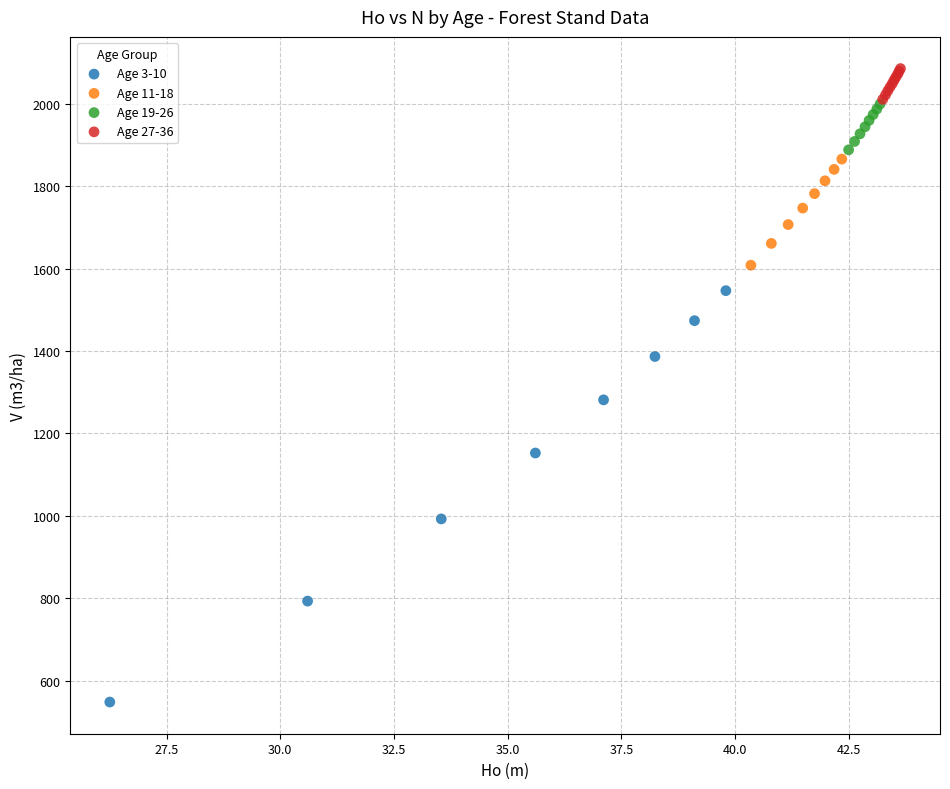

Which series contains the lowest Y value?

Age 3-10